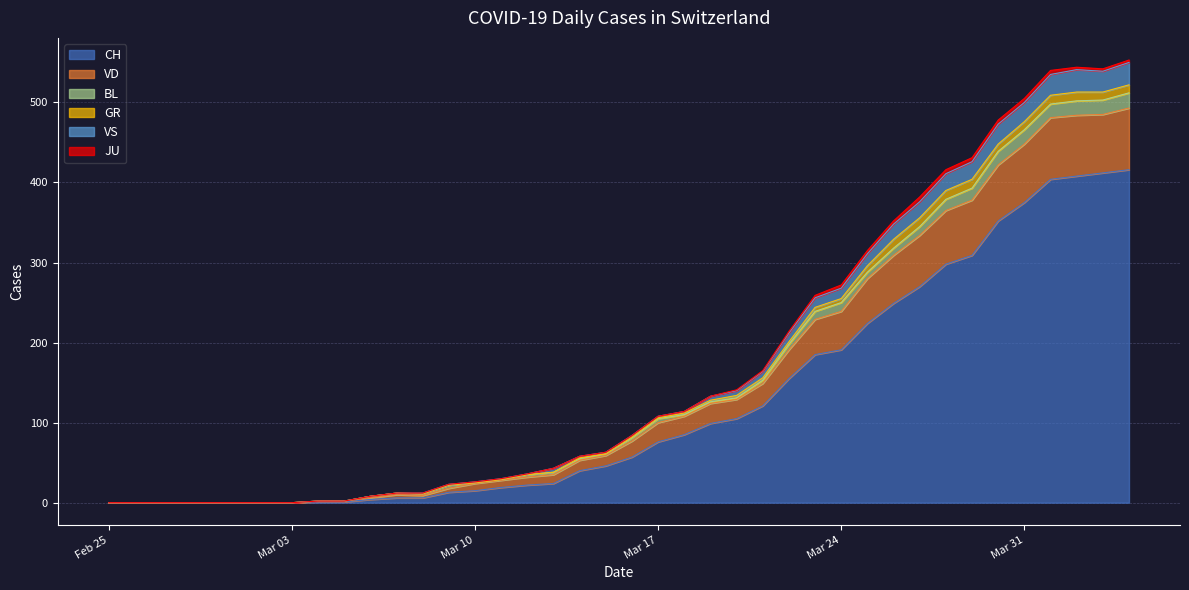

What is the maximum value for CH?

416